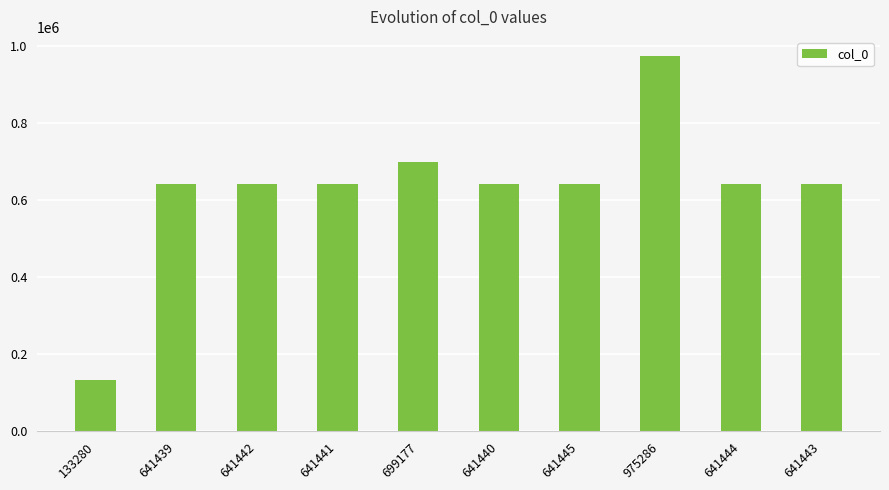

What is the label of the 2nd bar from the left?

641439